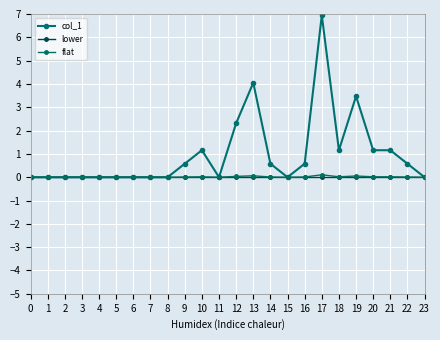

After their last crossing, which series has the higher values: flat or col_1?

flat